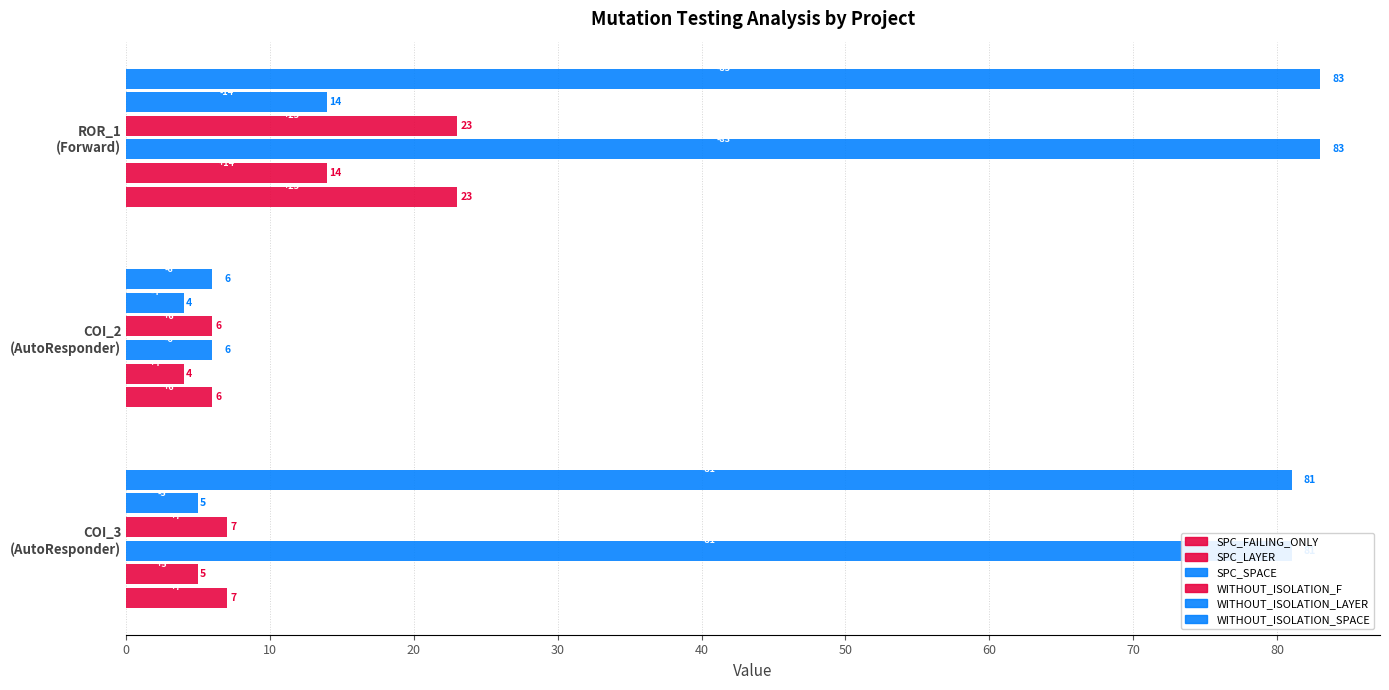

What is the value of the WITHOUT_ISOLATION_SPACE bar at the 2nd from the left?

6